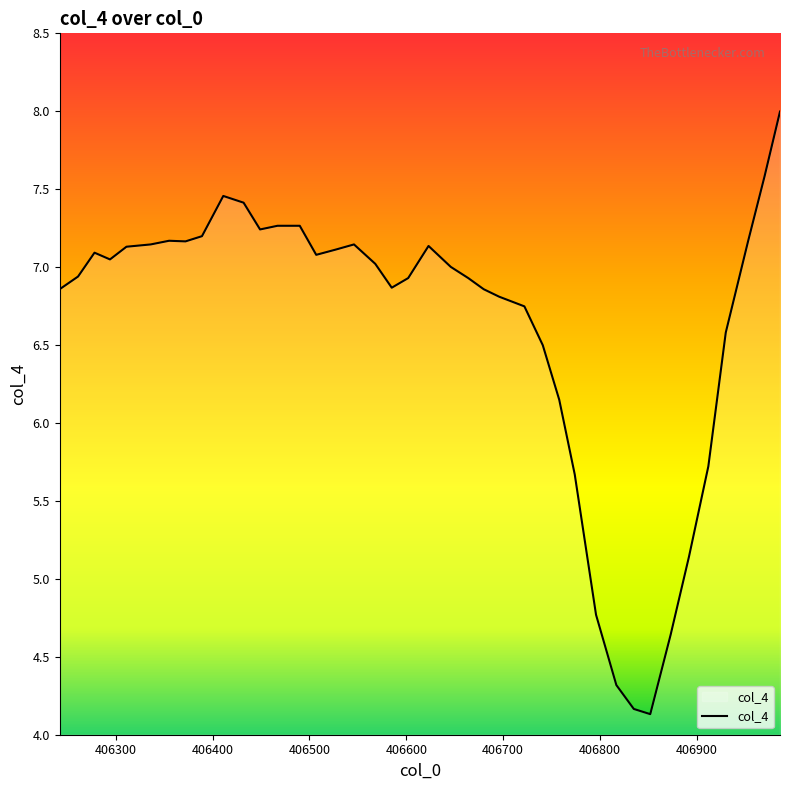

What is the maximum value shown in the chart?

8.0